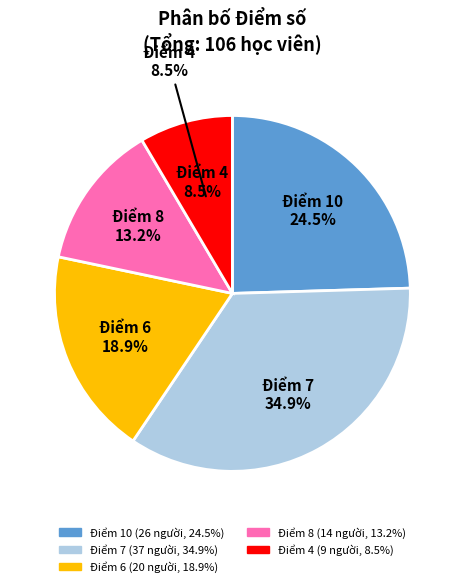

The 7 slice represents 27% of the pie. True or false?

False